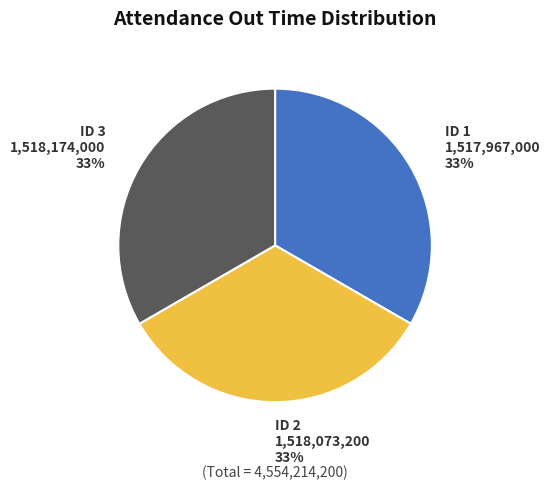

Do ID 2 and ID 3 together represent more than half of the pie?

Yes